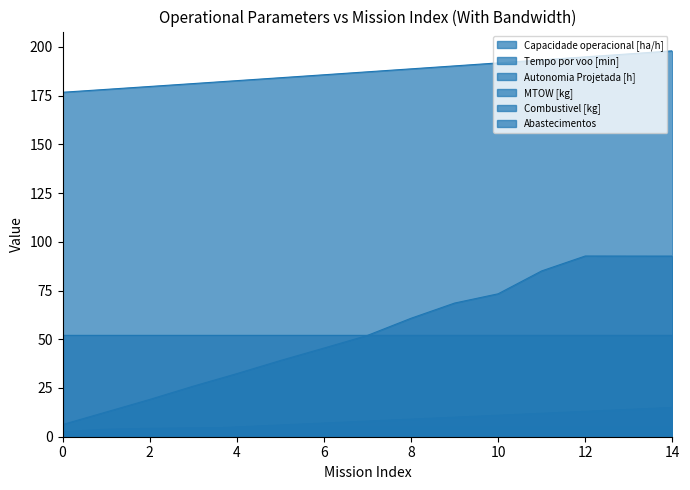

What is the difference between the second highest and second lowest values in the Tempo por voo [min] series?

80.0